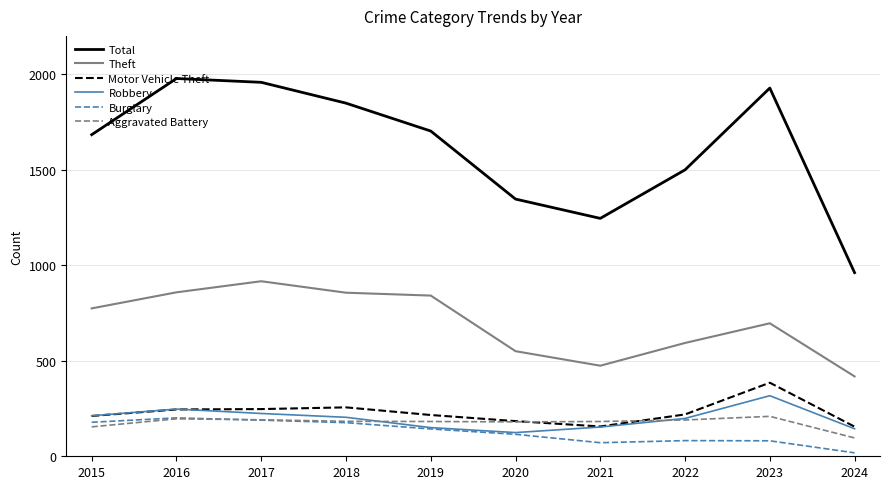

What is the approximate value of Theft at 2019, to the nearest 50?

850